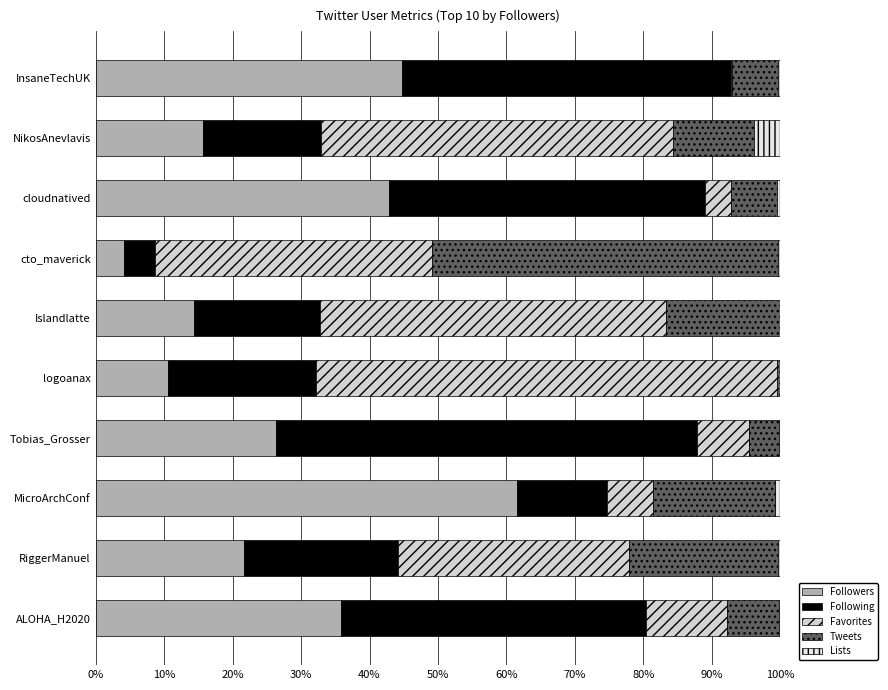

Count the number of data series in this chart.

5